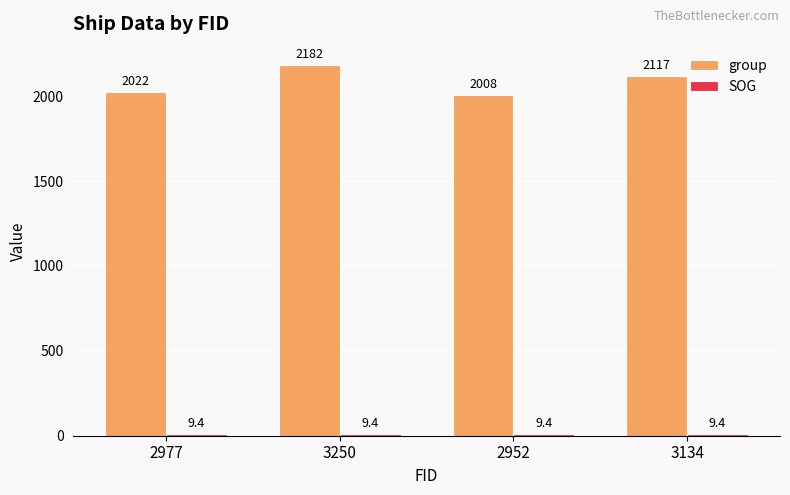

List the labels in order of group value, largest first.

3250, 3134, 2977, 2952